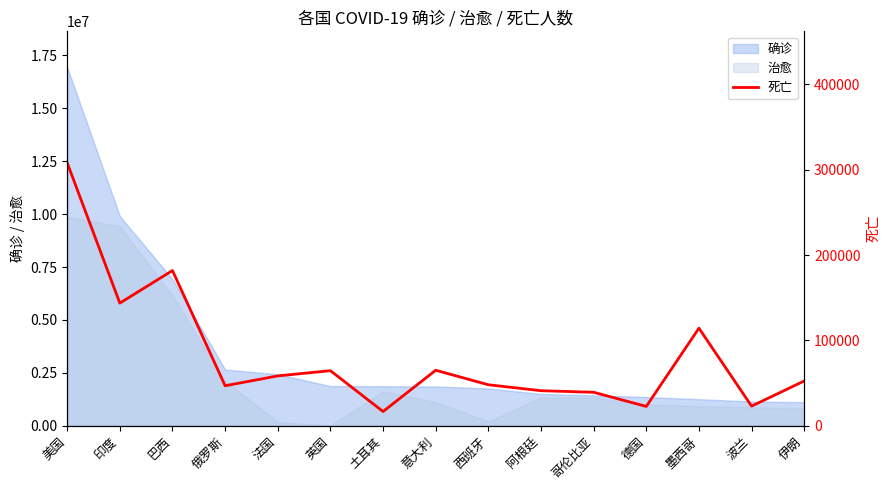

Does the chart have visible grid lines?

No